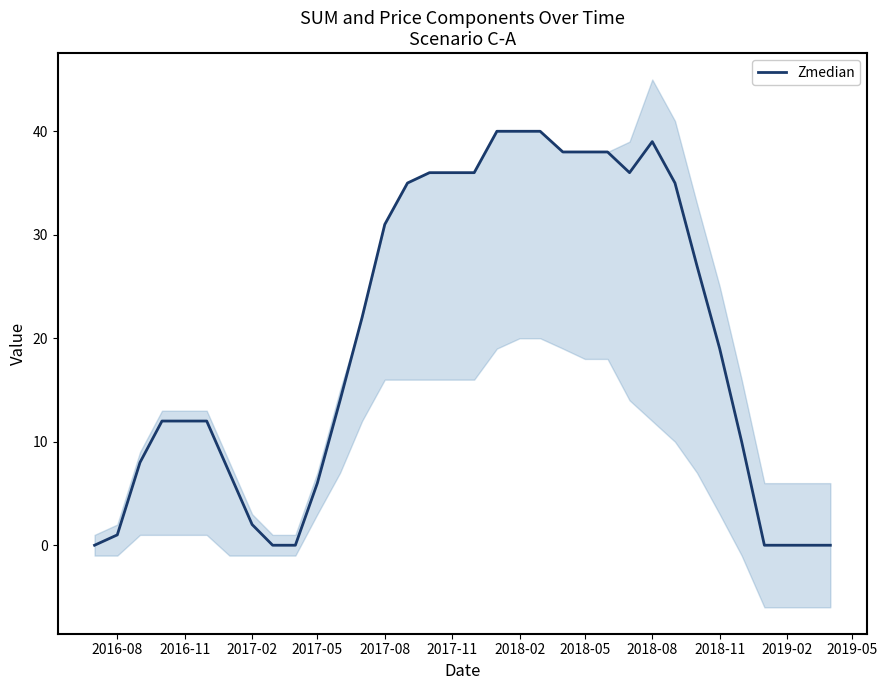

What is the average value?

20